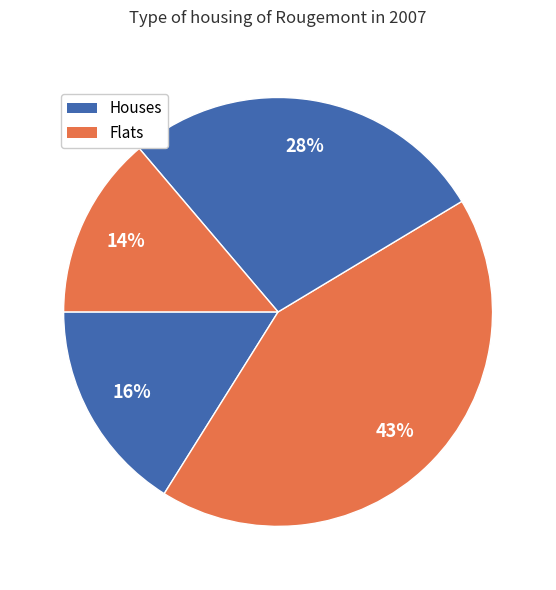

Count the number of slices in the pie.

4